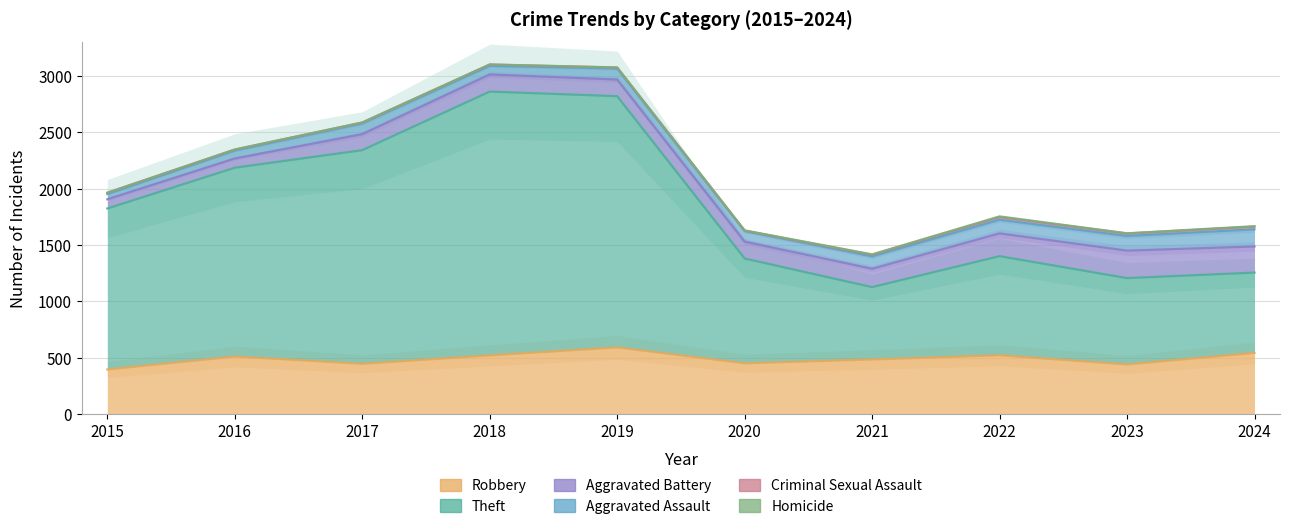

Reading left to right, list all the values displayed in this chart.

Robbery: 395	510	446	520	591	450	484	521	440	542
Theft: 1429	1676	1896	2342	2230	930	642	880	766	713
Aggravated Battery: 82	82	142	152	148	150	163	202	244	232
Aggravated Assault: 46	71	95	77	98	94	110	121	130	152
Criminal Sexual Assault: 12	8	8	11	8	3	14	24	22	24
Homicide: 0	1	1	1	2	3	4	6	2	4